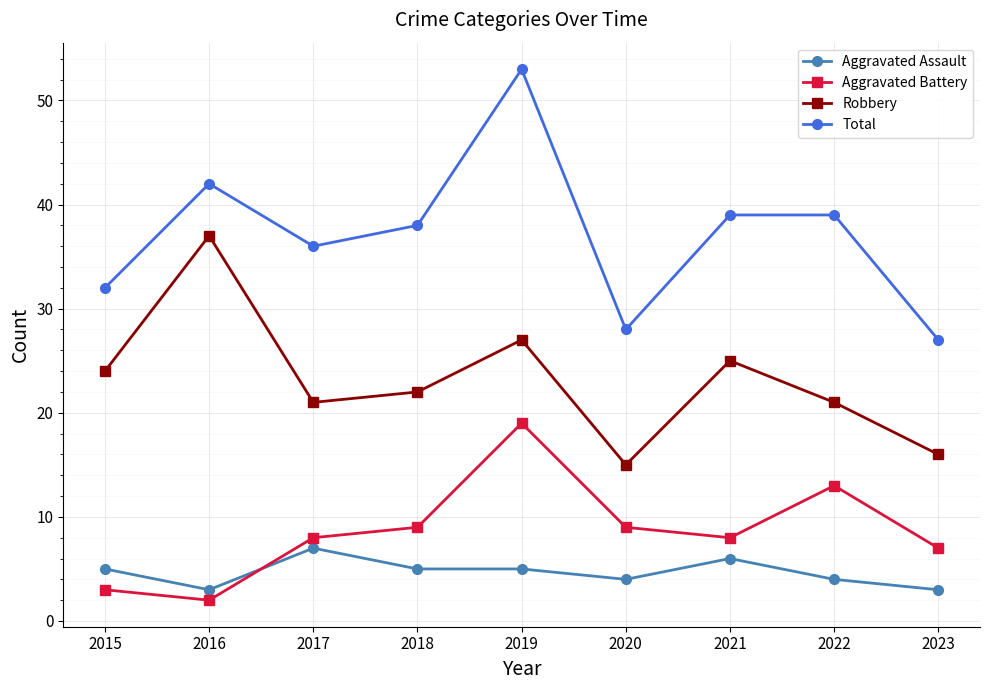

What is the total value across all series at 2017?

72